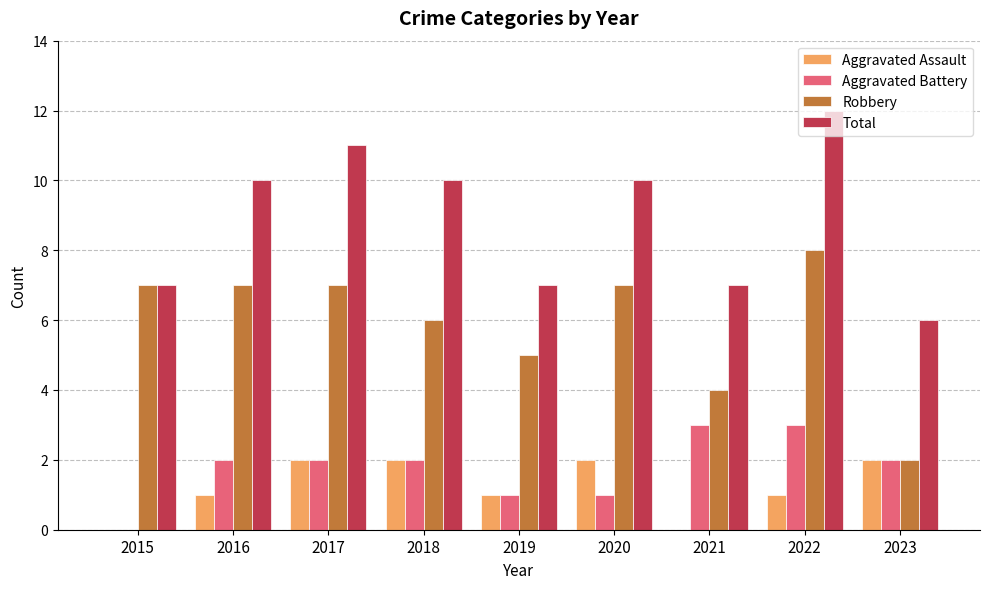

What is the sum of all Aggravated Assault values?

11